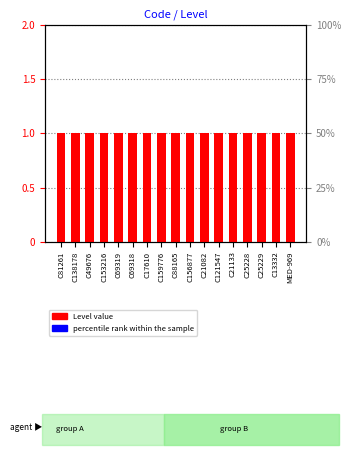

At which category is the sum across all series the highest?

C81261